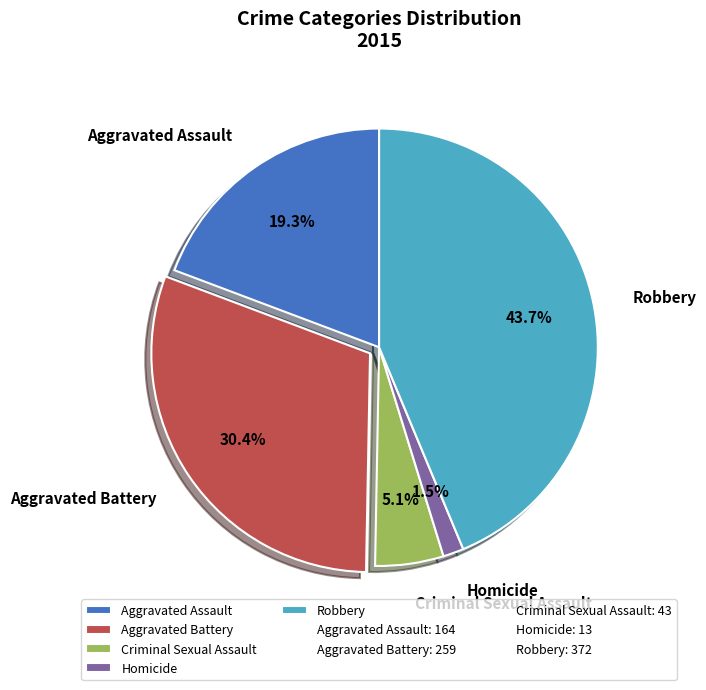

Does Criminal Sexual Assault represent more than half of the total?

No